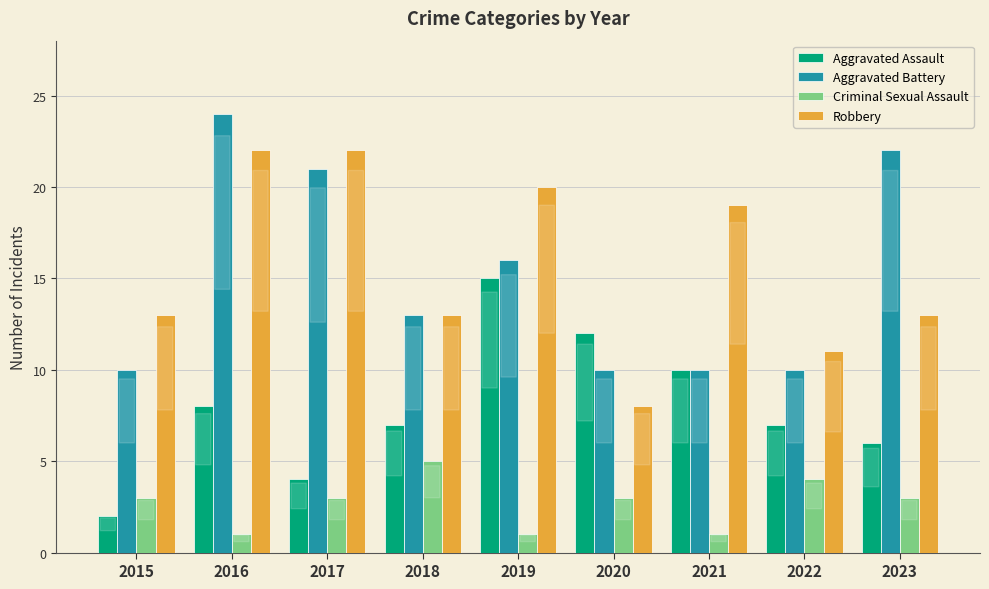

Rank the series at 2020 from highest to lowest value.

Aggravated Assault, Aggravated Battery, Robbery, Criminal Sexual Assault